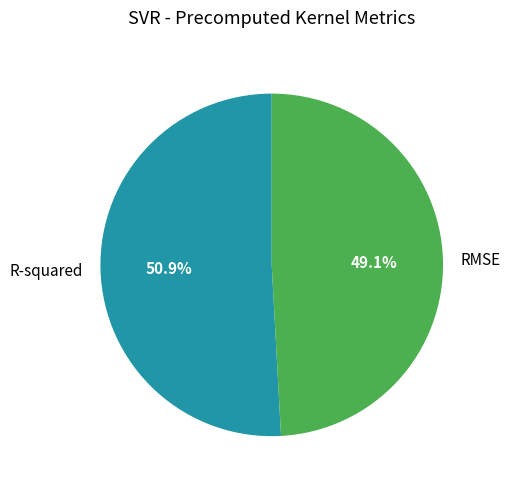

Rank the categories by value from lowest to highest.

RMSE, R-squared